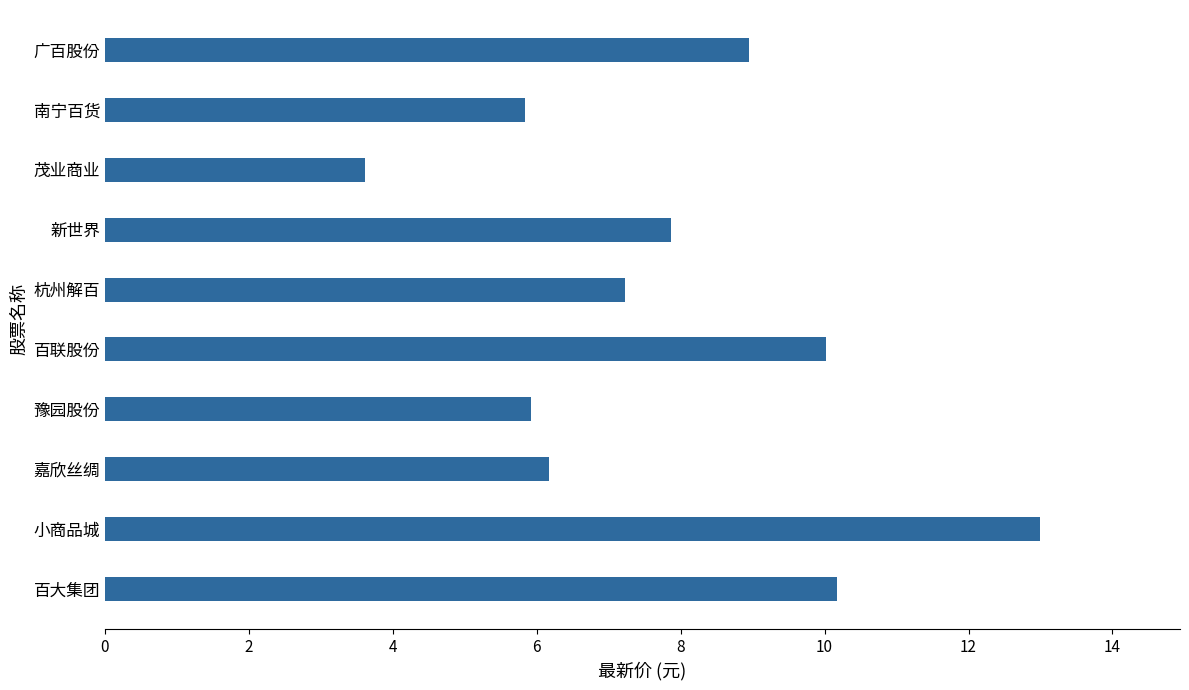

What is the sum of the values at 茂业商业 and 百联股份?

13.6